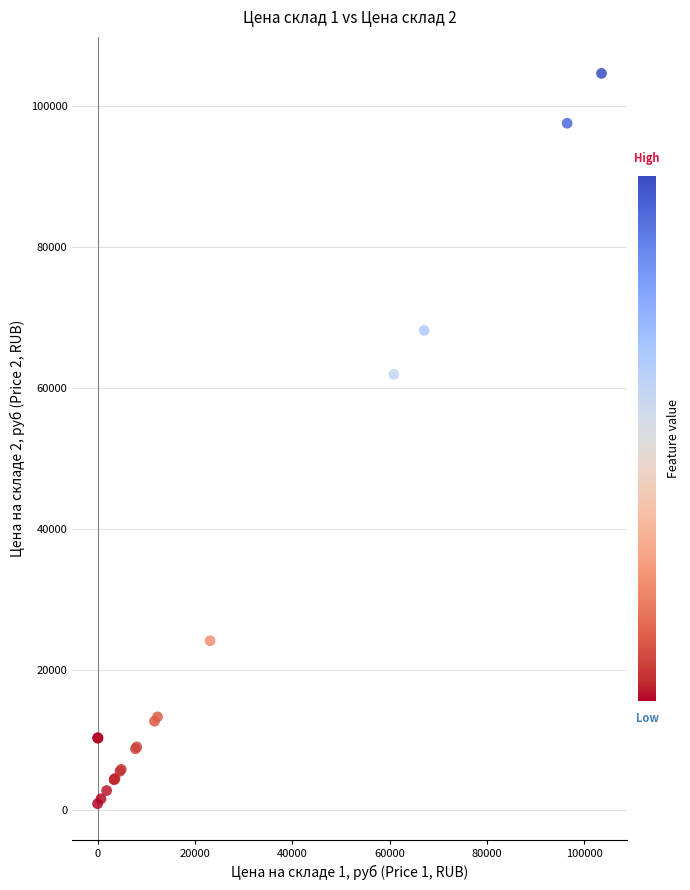

What Y value in the scatter plot is closest to 52780?

61887.8